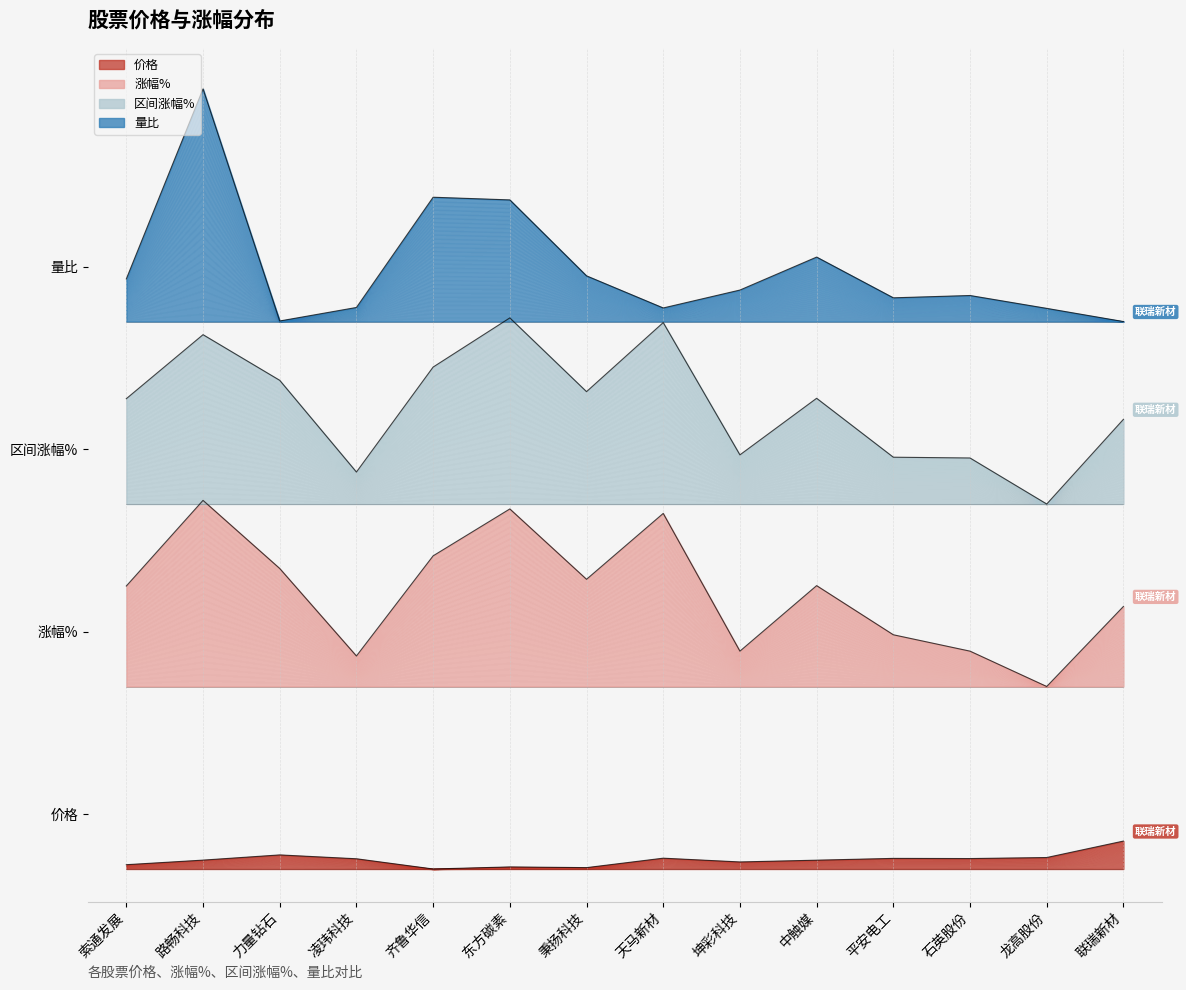

True or false: 区间涨幅% and 价格 intersect in this chart.

False